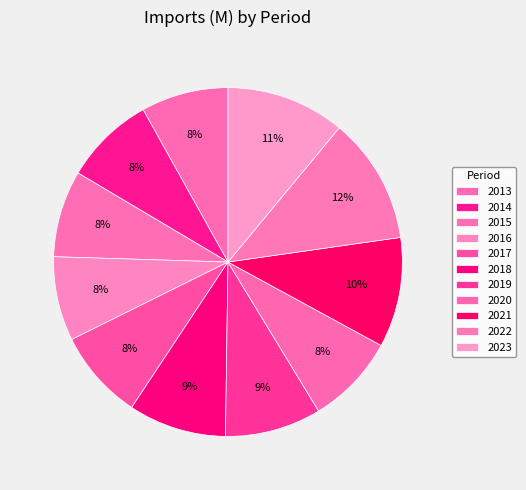

What is the total percentage of 2023 and 2013?

19.1%